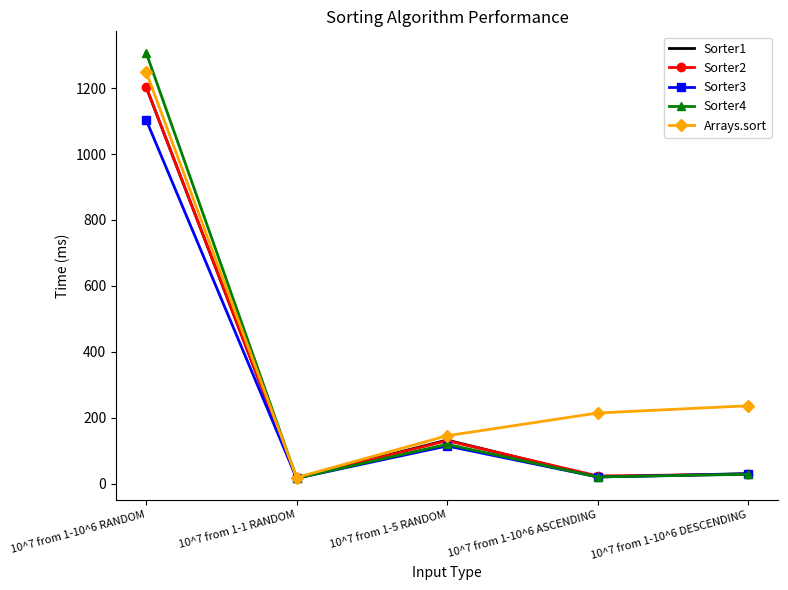

Which series has the widest spread of values?

Sorter4